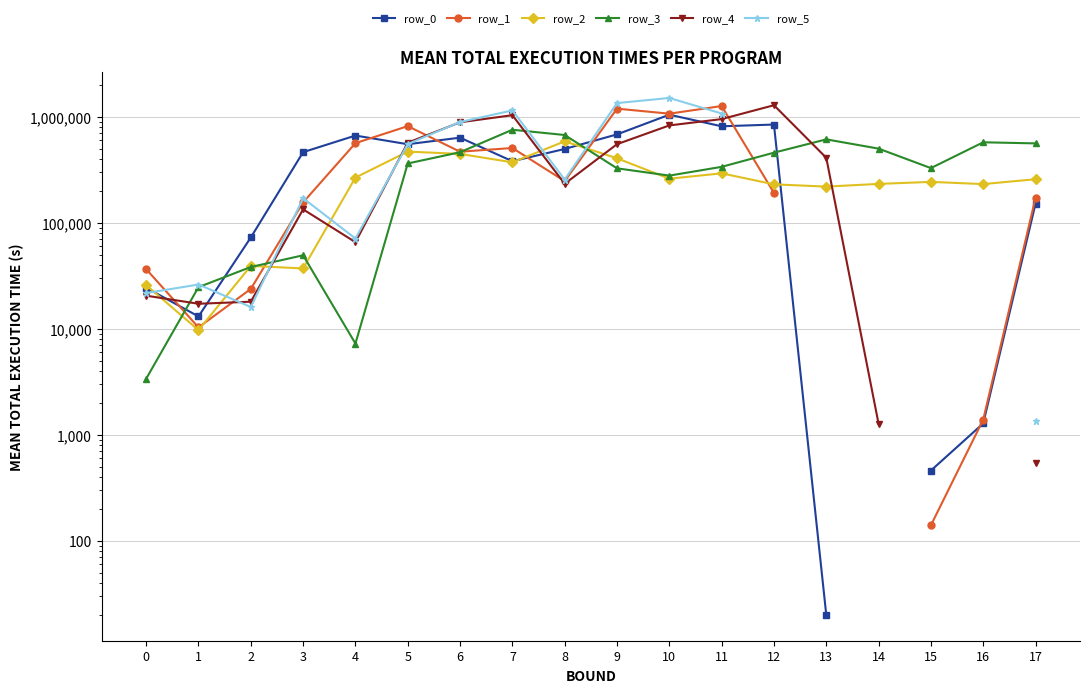

How many positive values does the row_5 series have?

13